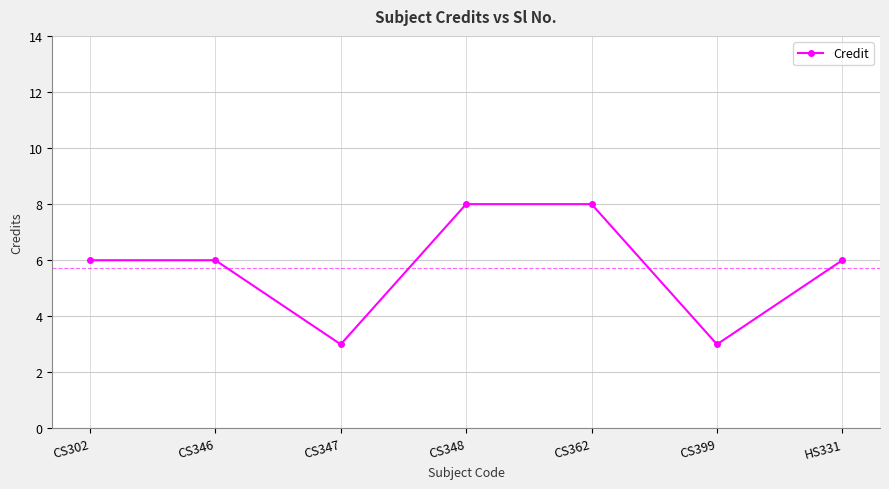

What is the minimum value shown in the chart?

3